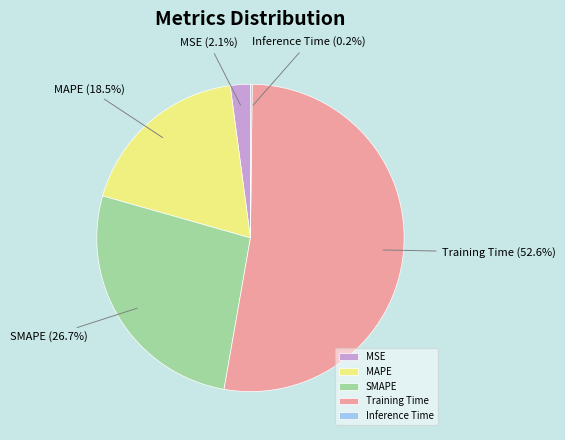

What percentage is the Training Time slice, to the nearest percent?

53%